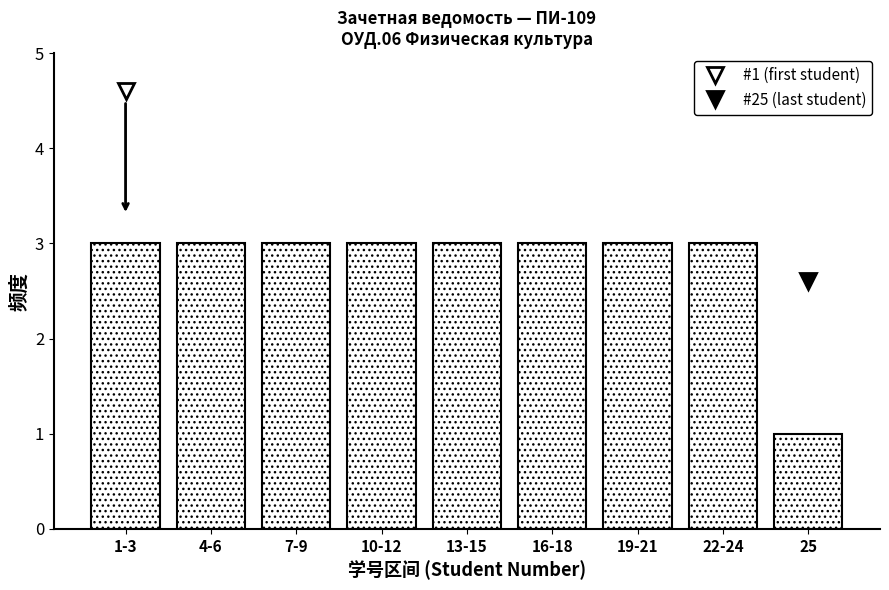

Reading left to right, extract all data points from this chart.

1-3=3	4-6=3	7-9=3	10-12=3	13-15=3	16-18=3	19-21=3	22-24=3	25=1